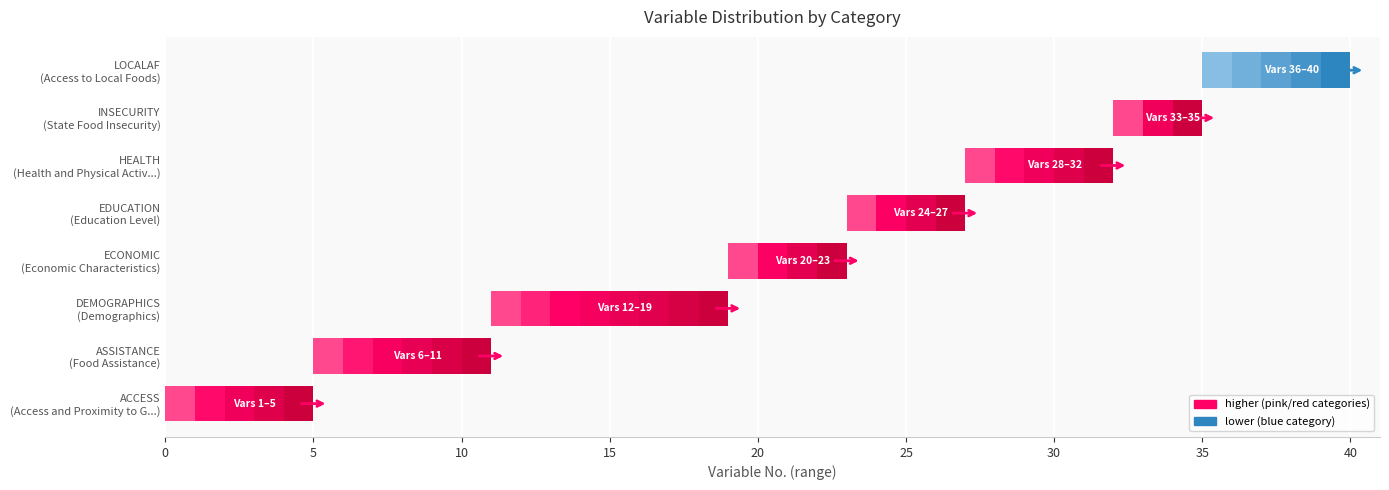

What is the approximate value at 3?

4